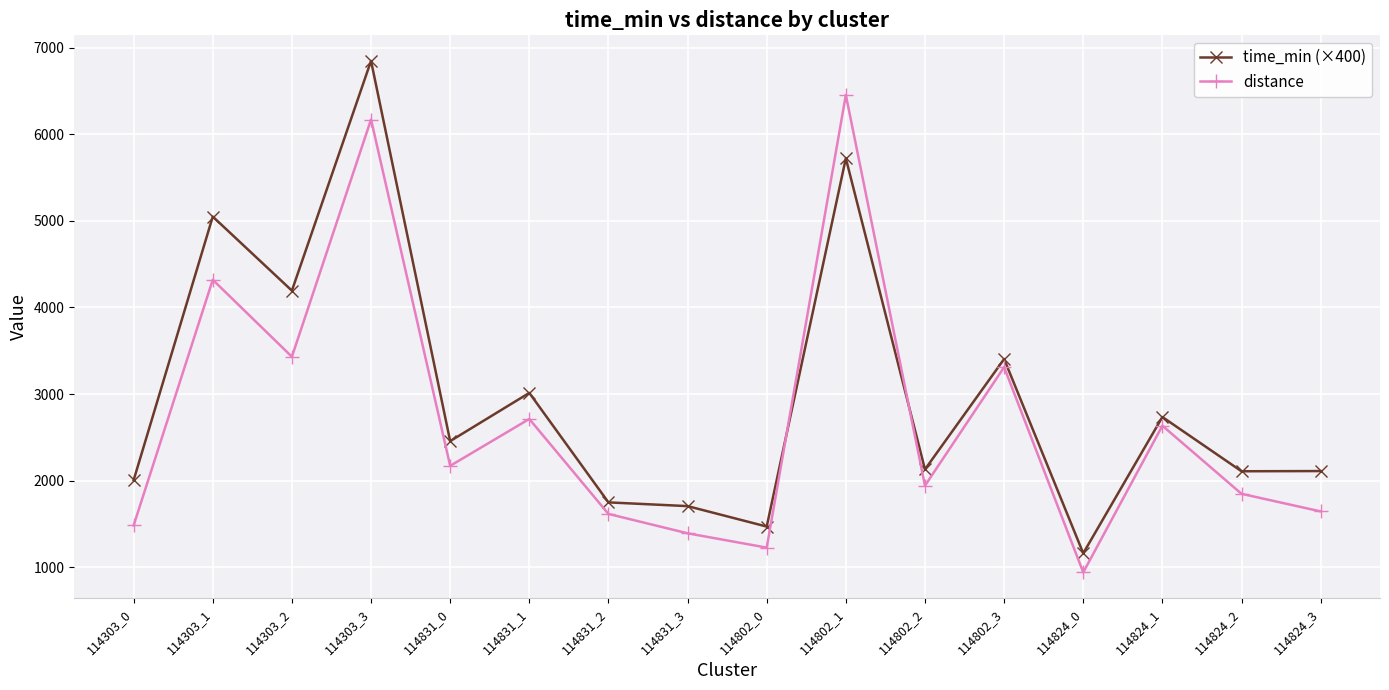

What is the difference between the distance values at 114303_1 and 114802_2?

2376.8